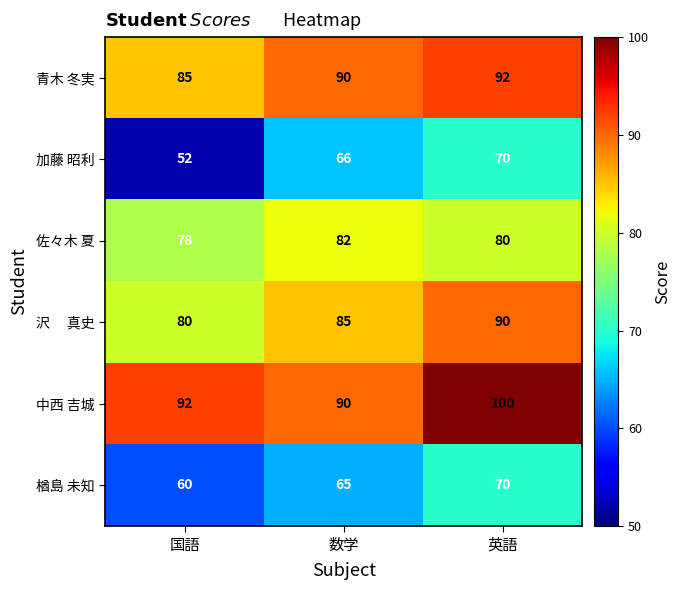

Where does the 佐々木 夏 series first go above 80?

数学